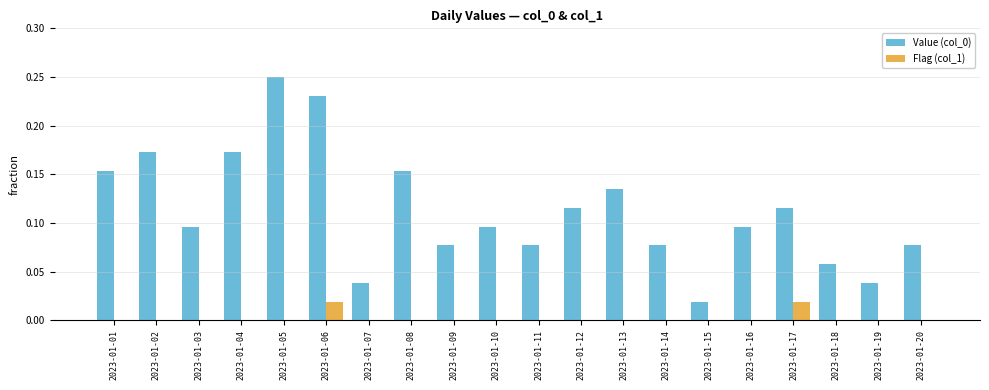

Which category has the highest value across all series?

2023-01-05